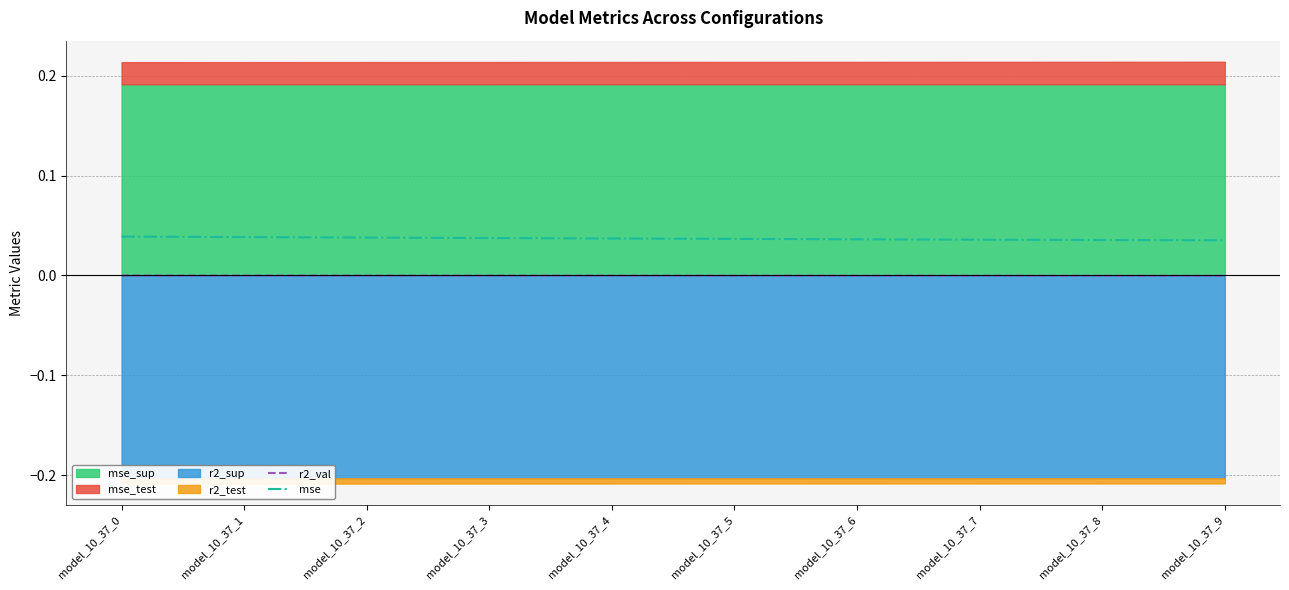

Is it true that mse equals 0.1 at model_10_37_6?

False